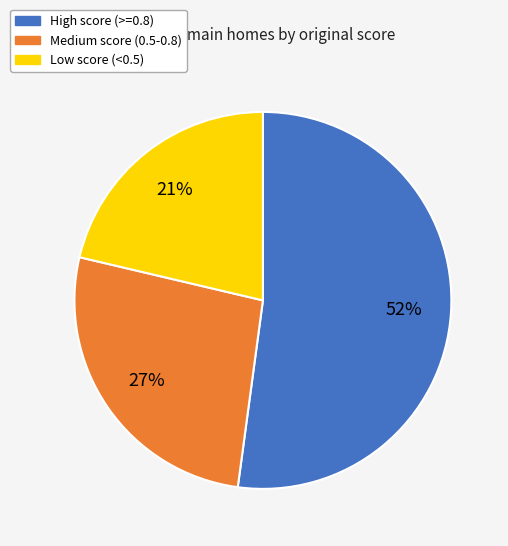

Rank the categories by value from highest to lowest.

High score (>=0.8), Medium score (0.5-0.8), Low score (<0.5)